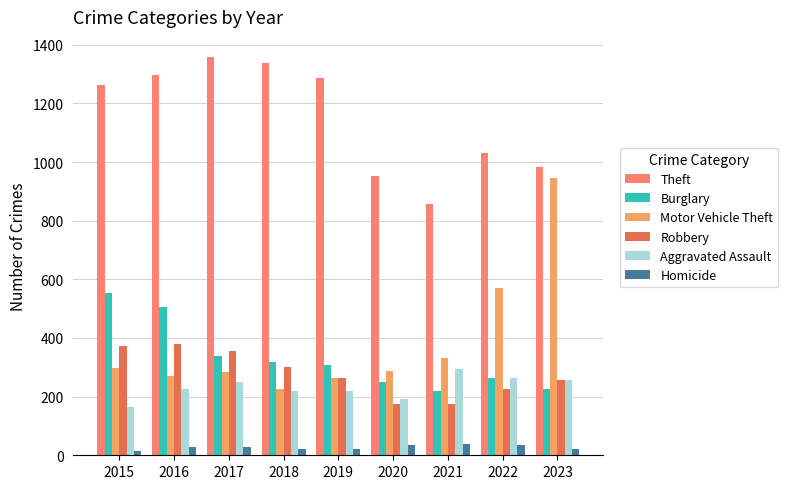

The Burglary series shows 552 at 2015. True or false?

True